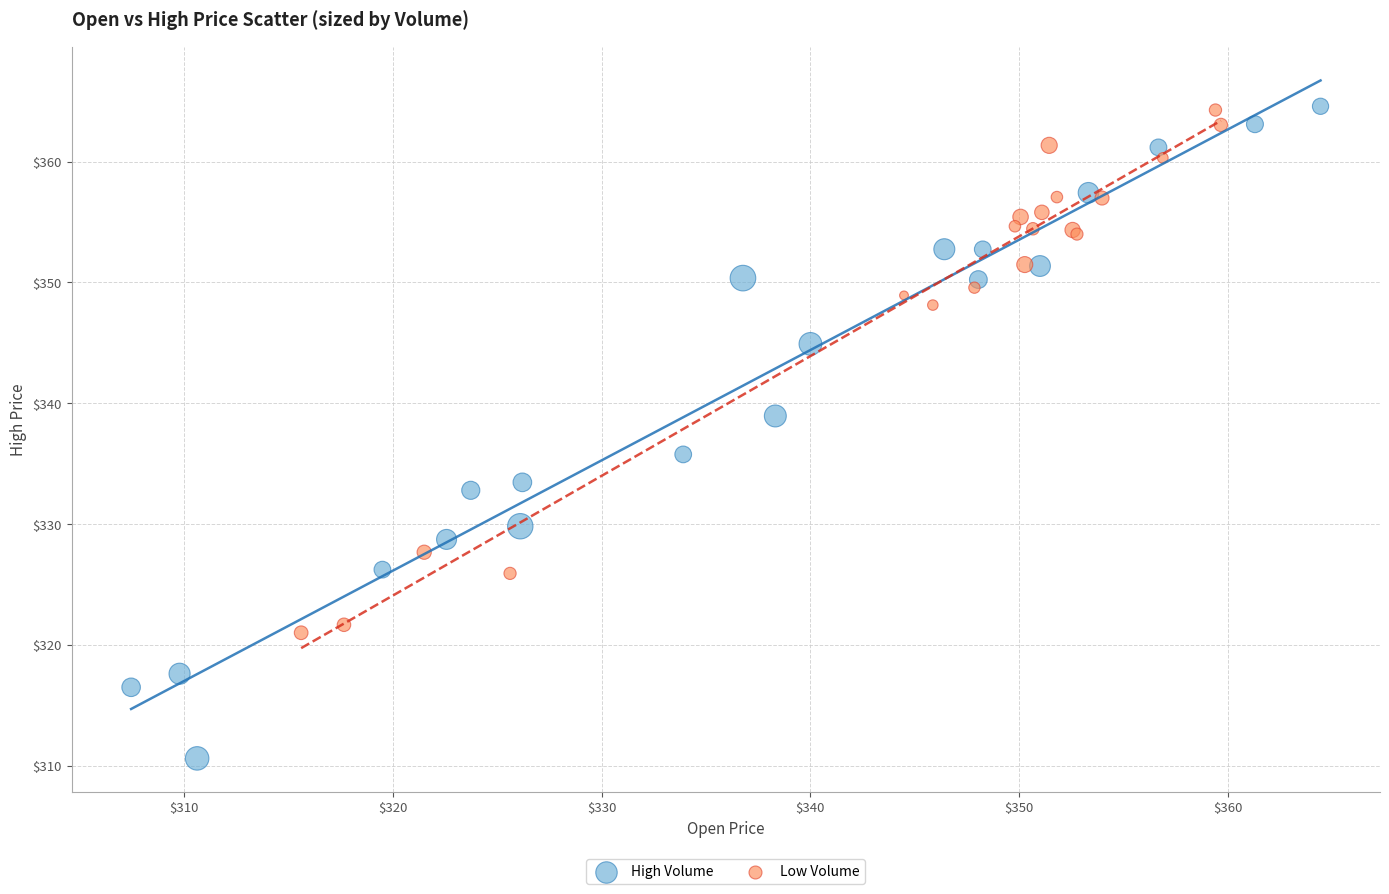

Which series has the largest Y range (max minus min)?

High Volume